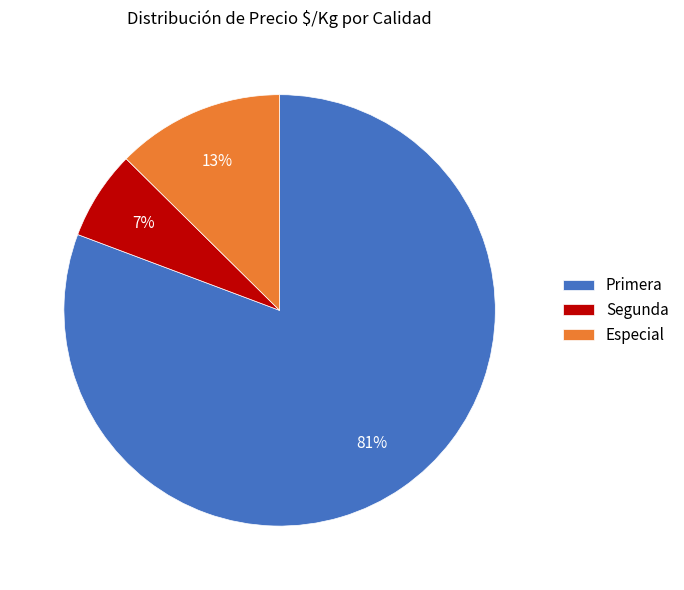

Which has a higher value, Segunda or Primera?

Primera